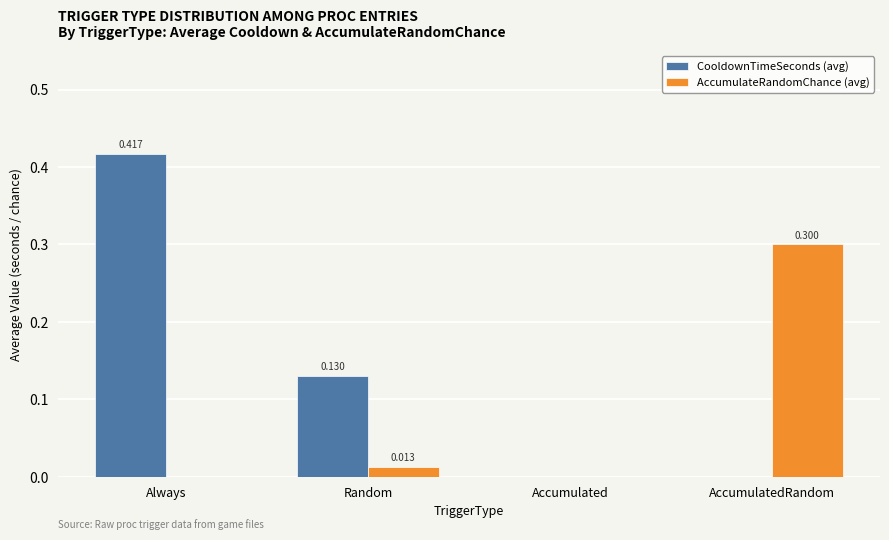

Which label corresponds to the largest value in the chart?

Always